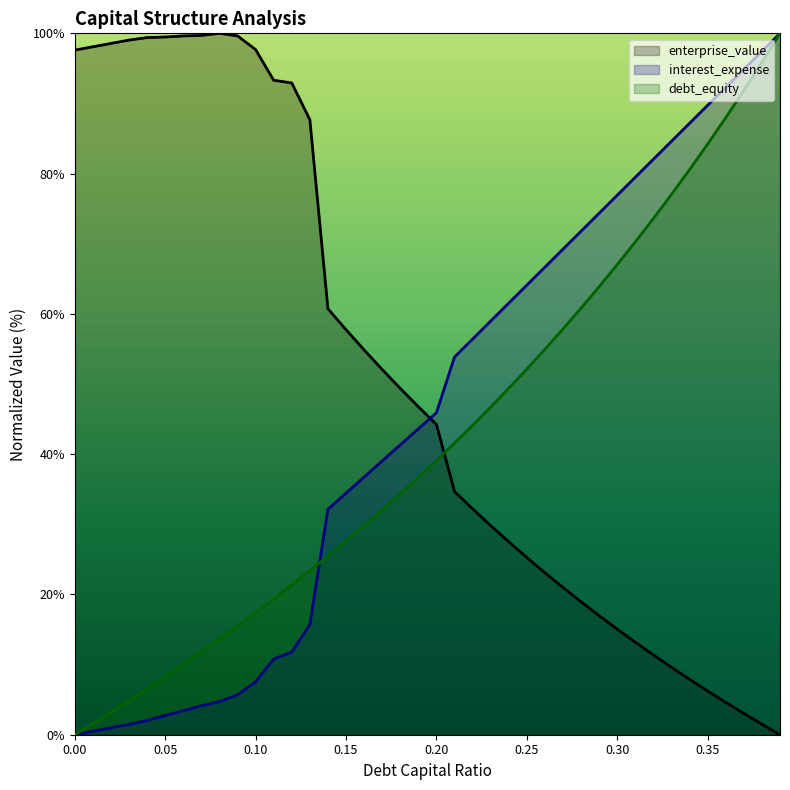

Is it true that interest_expense equals 28.3 at 0.22?

False